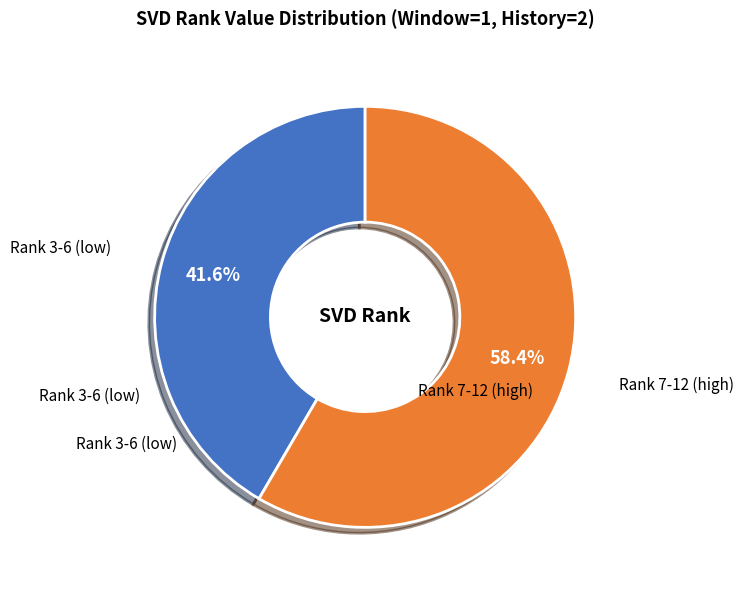

Is there a majority slice in this chart?

Yes